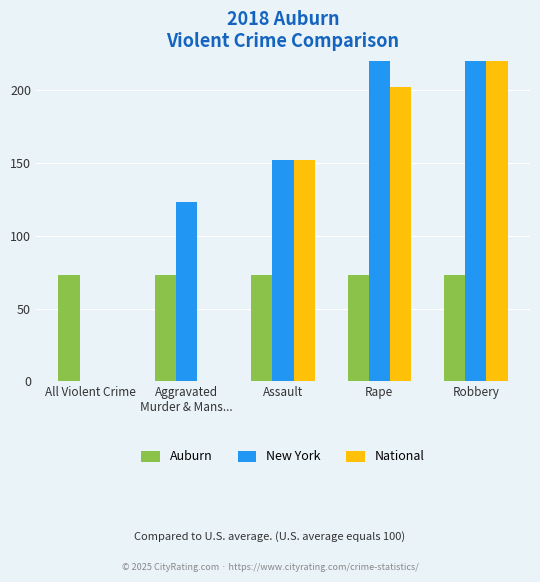

Which category has the lowest value in the National series?

All Violent Crime